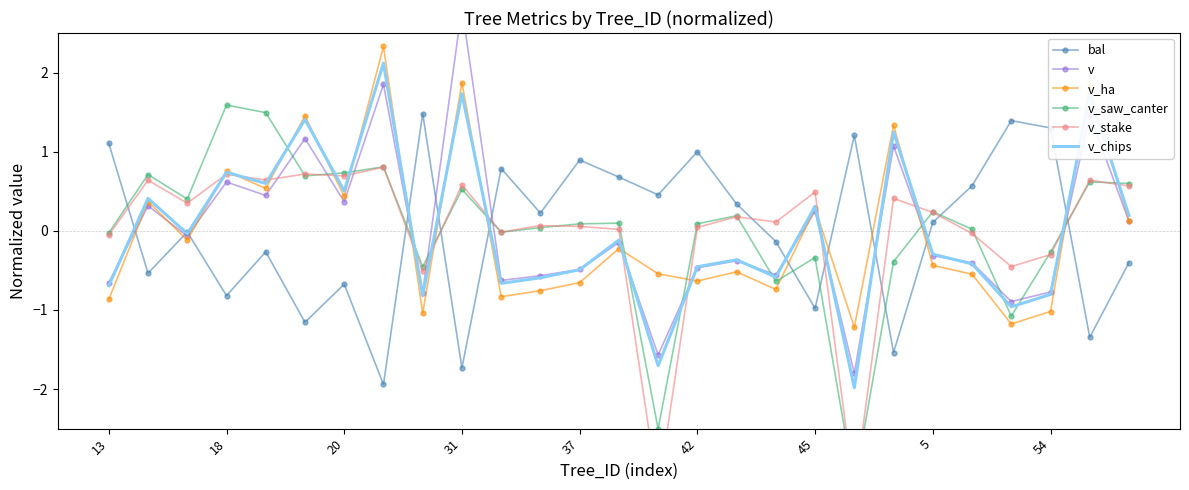

True or false: v_chips has a value of 2.7 at 31.

False